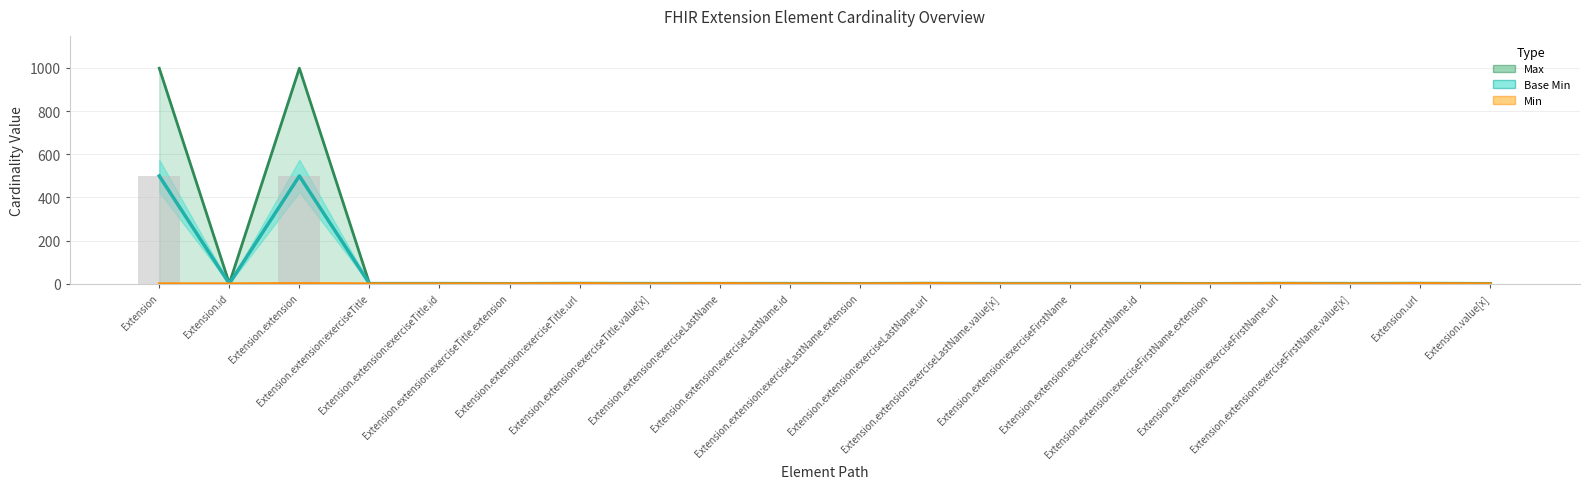

How many data points in Max are above 1?

2